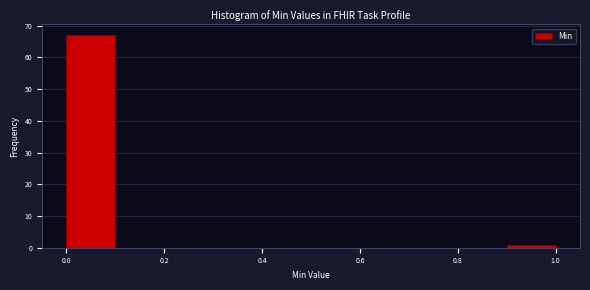

How tall is the bar that spans 0.0 to 0.1 on the x-axis? The values are not printed on the chart, so give them approximately, as read against the axis.

67